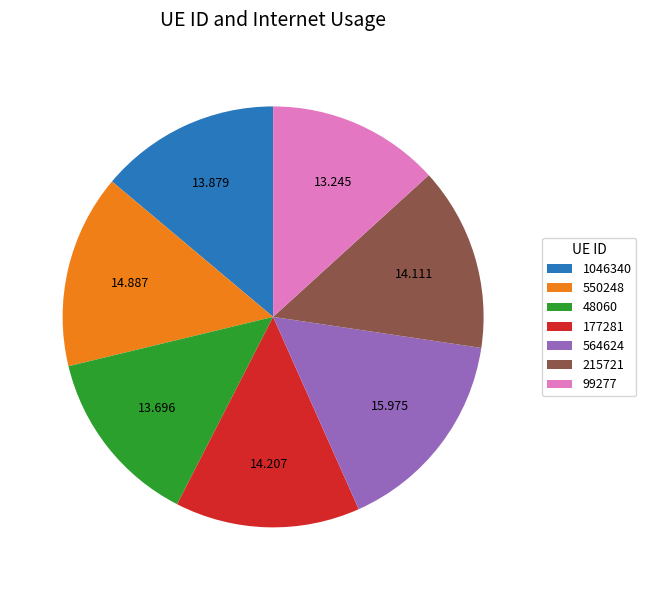

Approximately how many times larger is the value at 177281 compared to 550248?

1.0